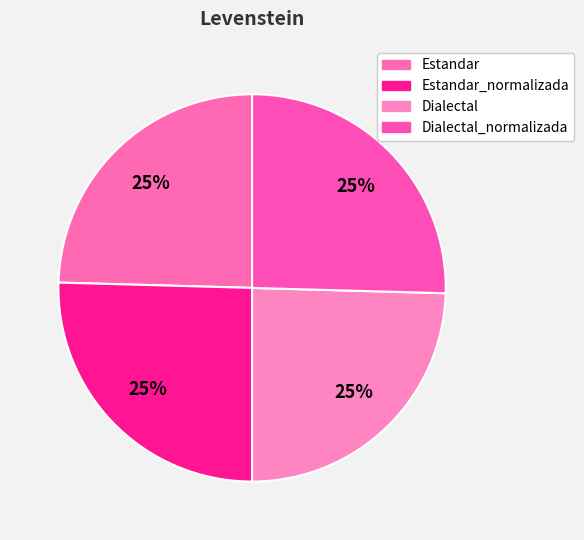

How many slices are in this pie chart?

4